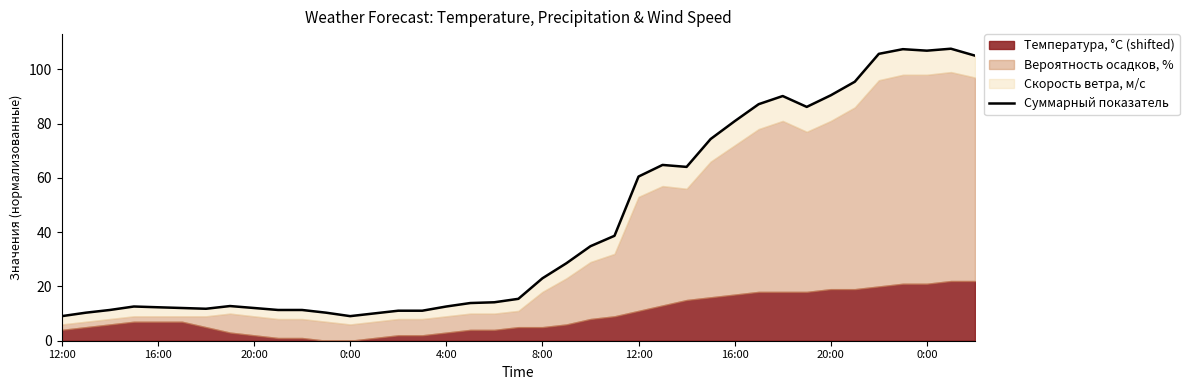

What is the difference between the maximum and minimum values?

98.5